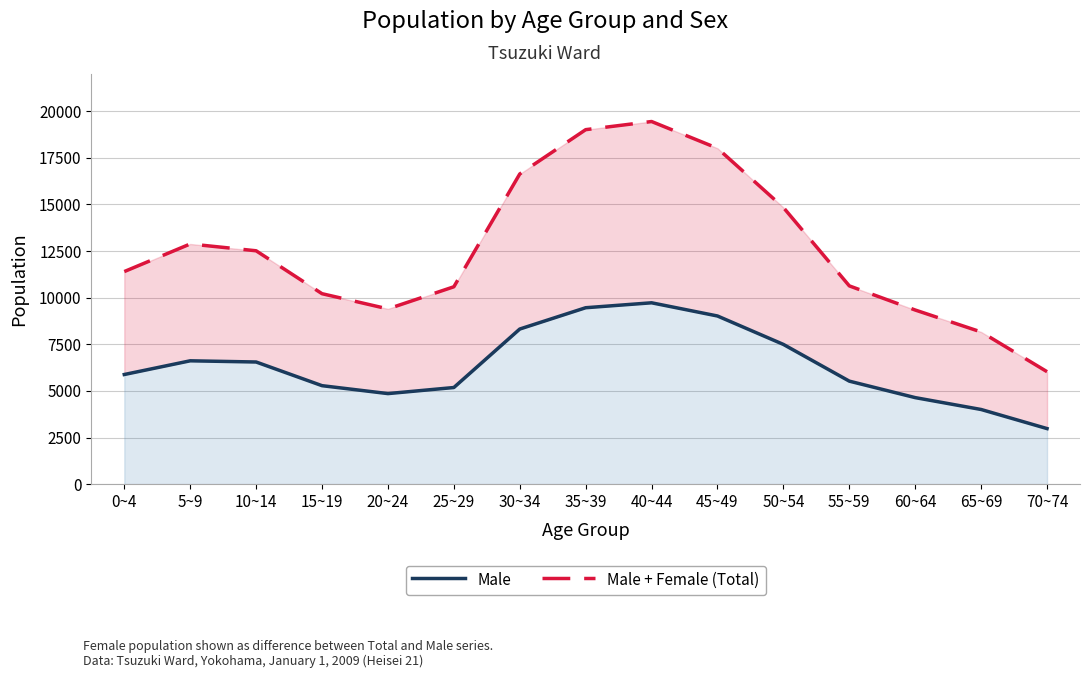

How many values in the Male series are below 5880?

7